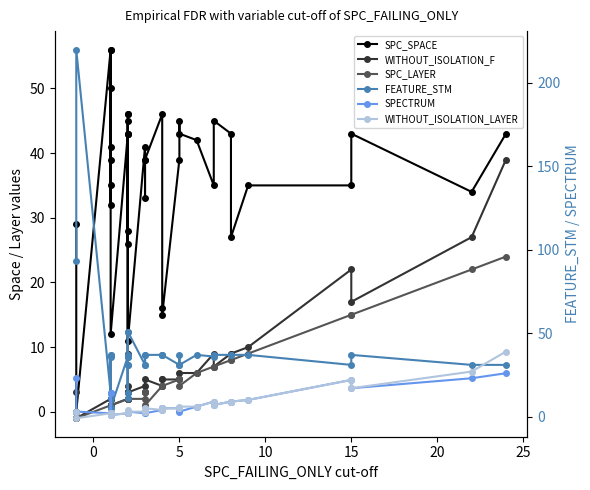

What is the value of the SPC_LAYER point at the 29th from the left?

5